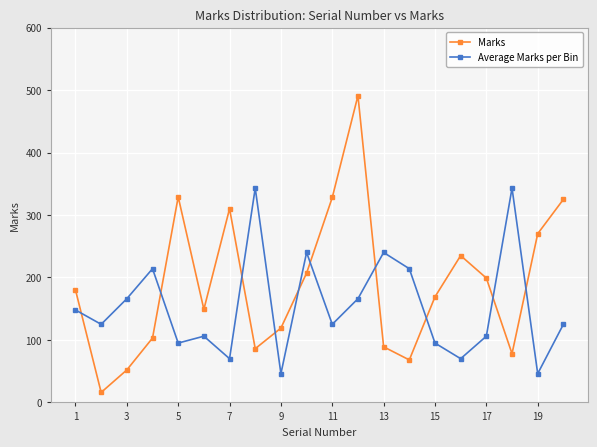

At how many categories does at least one series exceed 189?

14